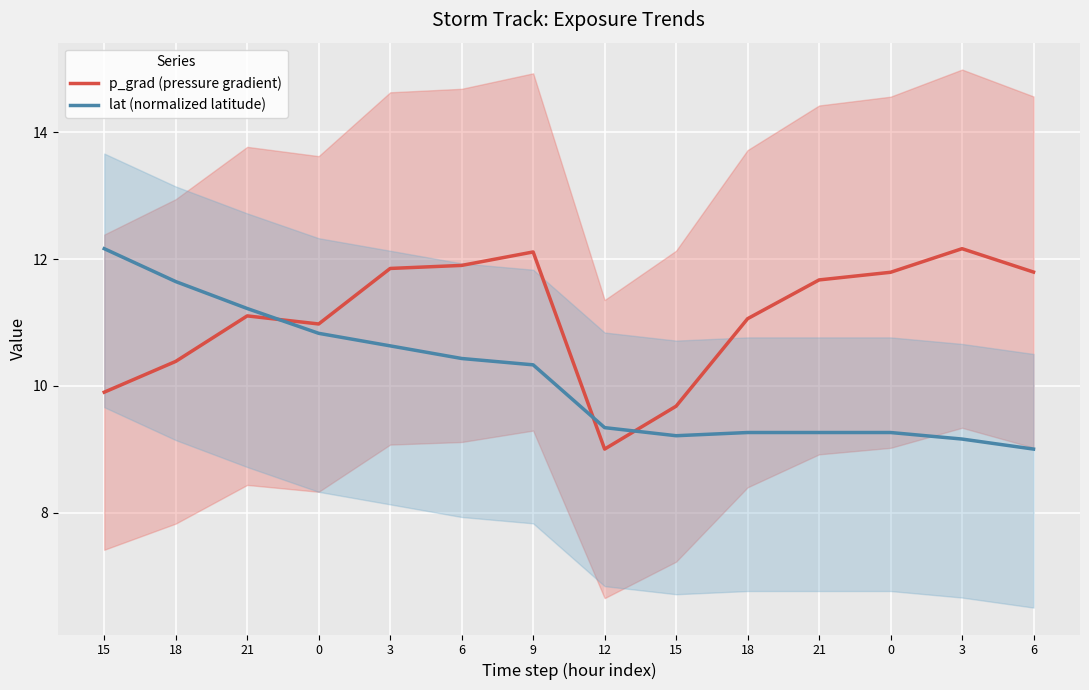

Reading right to left, extract all data points from this chart.

p_grad (pressure gradient): 11.8	12.2	11.8	11.7	11.1	9.7	9.0	12.1	11.9	11.9	11.0	11.1	10.4	9.9
lat (normalized latitude): 9.0	9.2	9.3	9.3	9.3	9.2	9.3	10.3	10.4	10.6	10.8	11.2	11.6	12.2